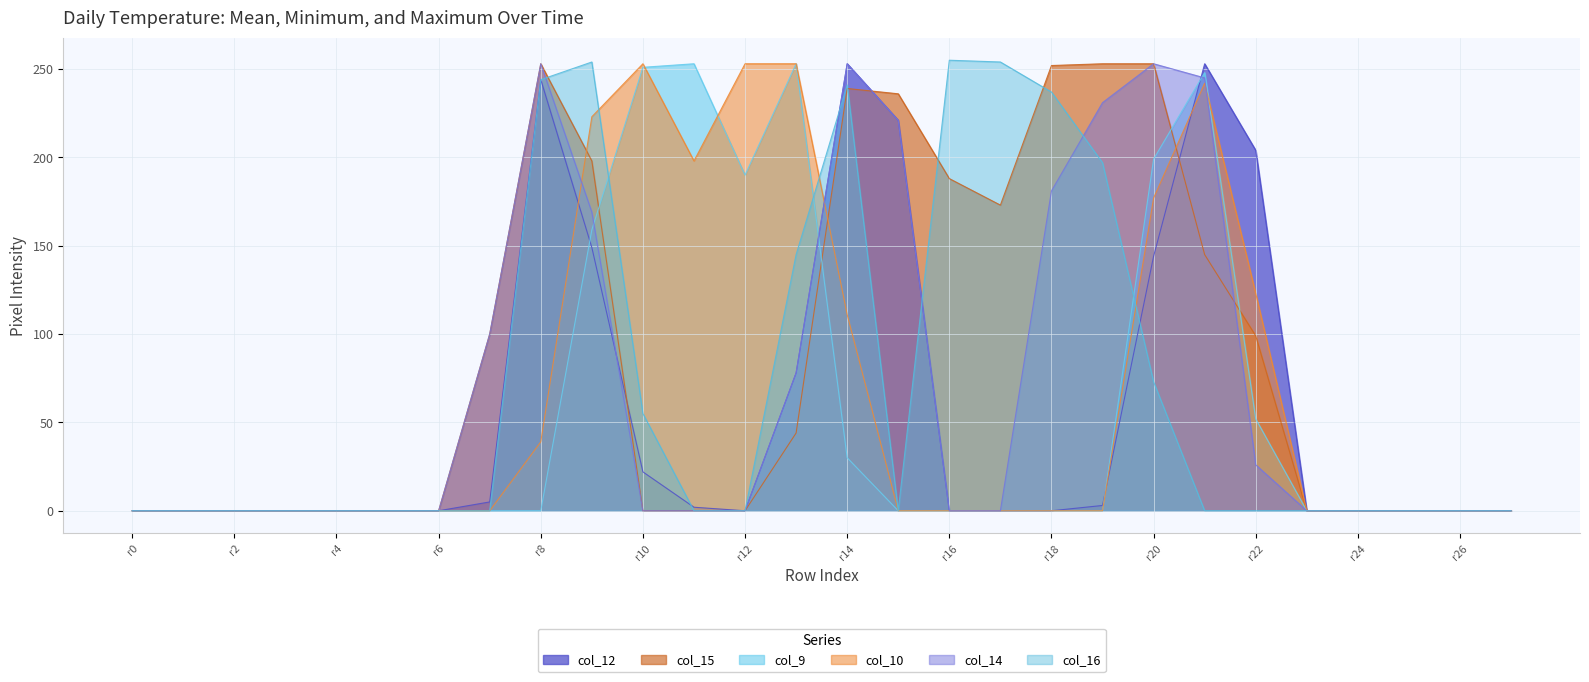

Rank the series at r22 from highest to lowest value.

col_12, col_10, col_15, col_9, col_14, col_16